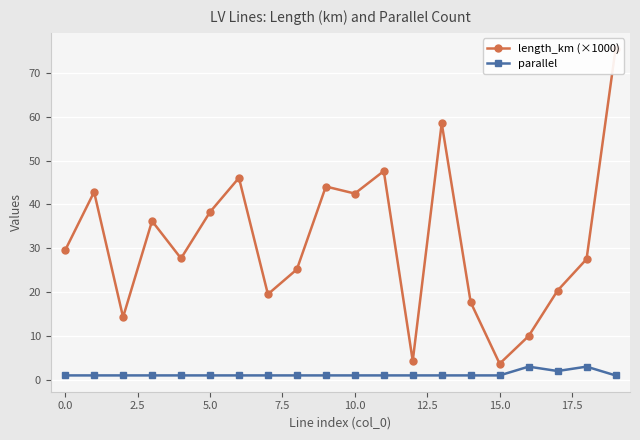

True or false: length_km (×1000) and parallel cross at least once.

False